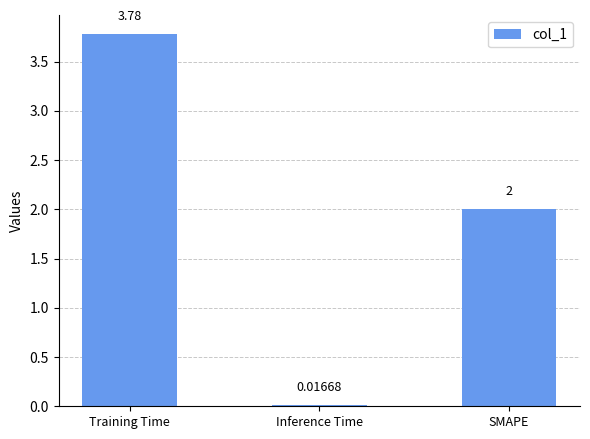

What is the sum of the values at Inference Time and SMAPE?

2.0